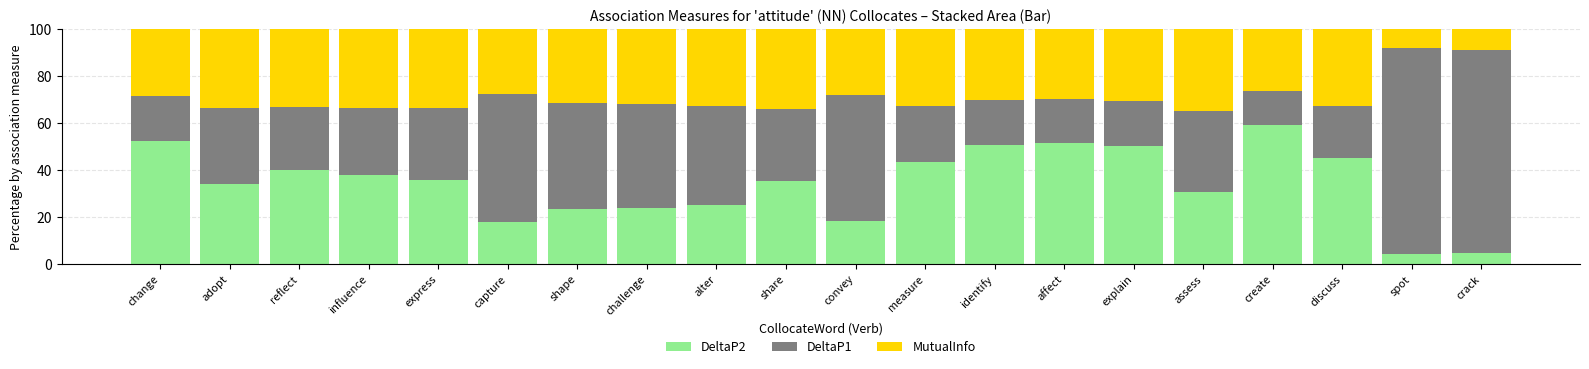

What is the total value across all series at convey?

100.0